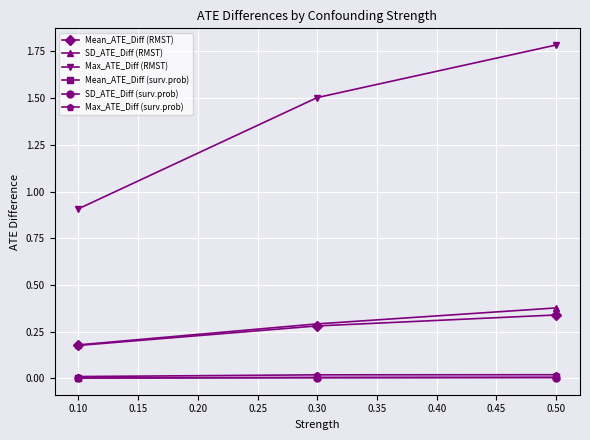

At which category is the sum across all series the highest?

0.50